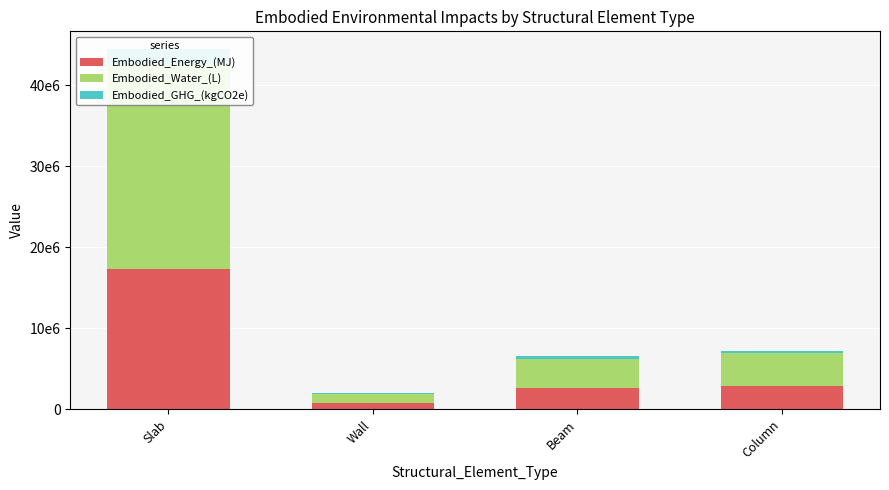

What is the sum of the Embodied_Energy_(MJ) values at Slab and Wall?

18082350.4